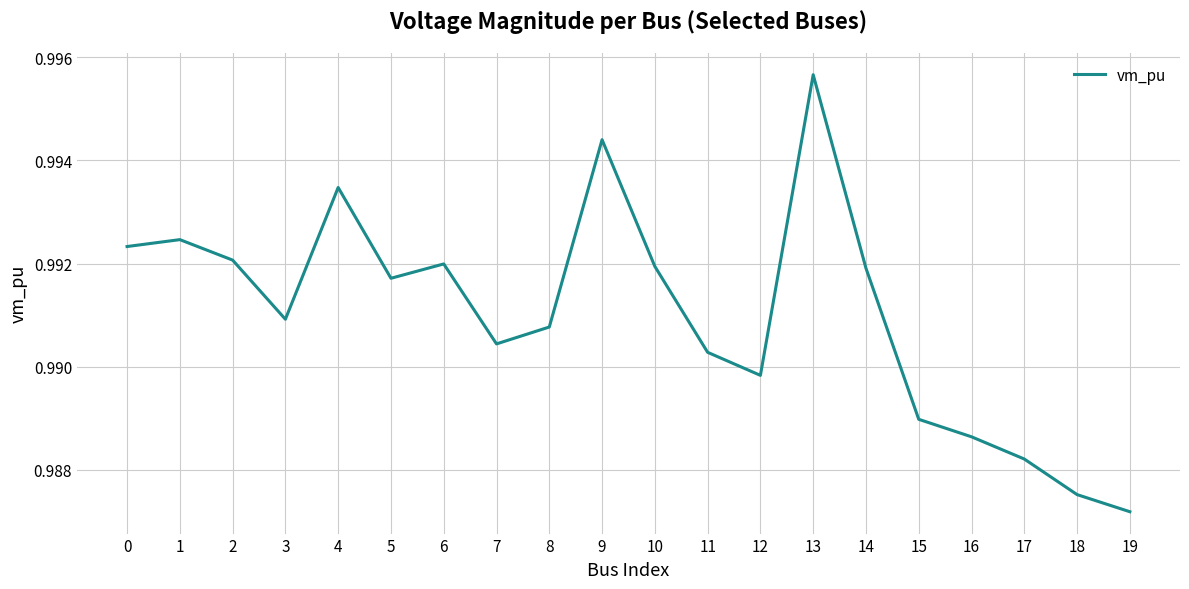

How many interior local peaks (higher than both neighbors) does the data have?

5